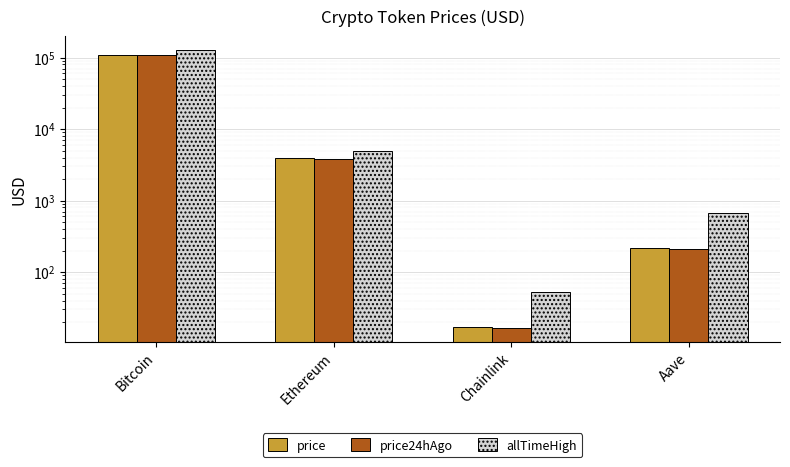

What is the total value across all series at Bitcoin?

340250.0